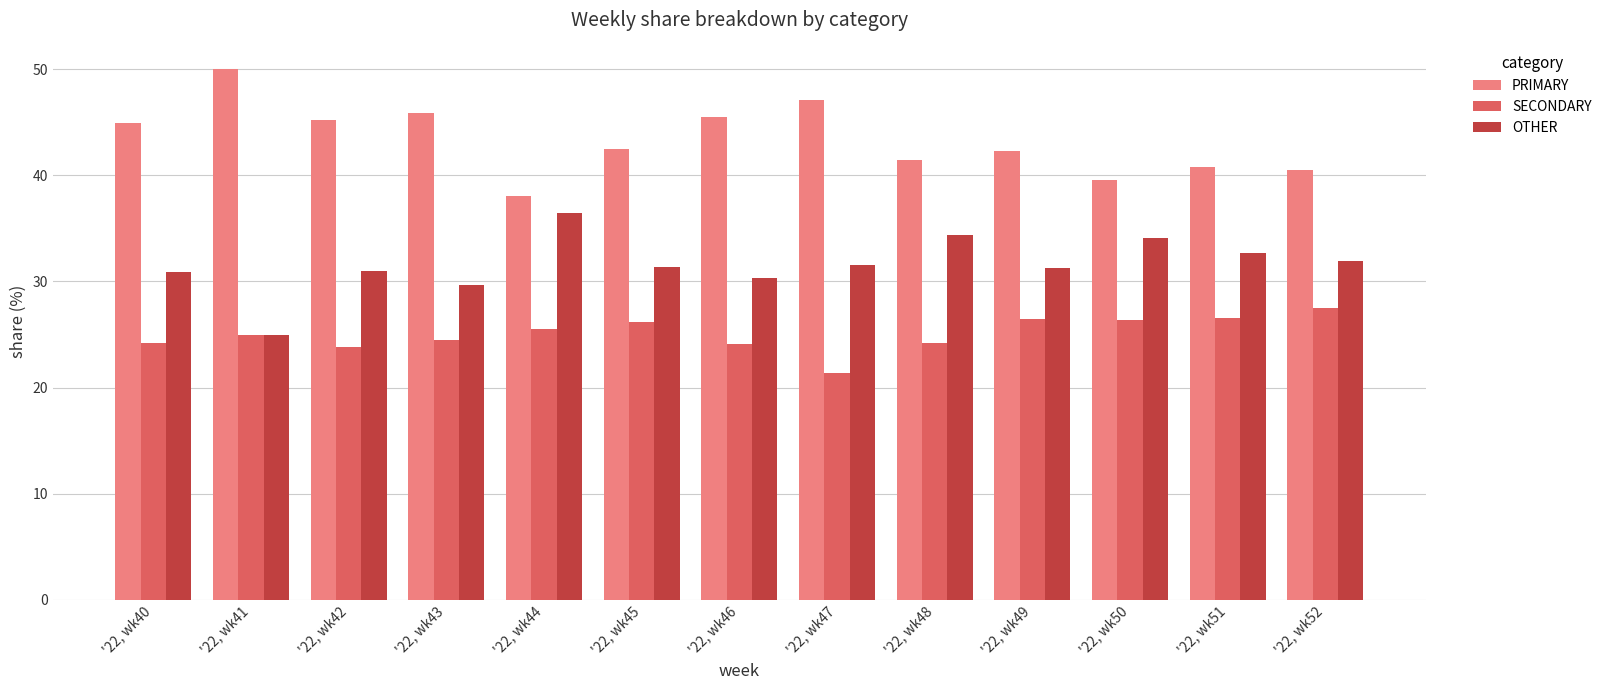

How many bars are there in each group?

3